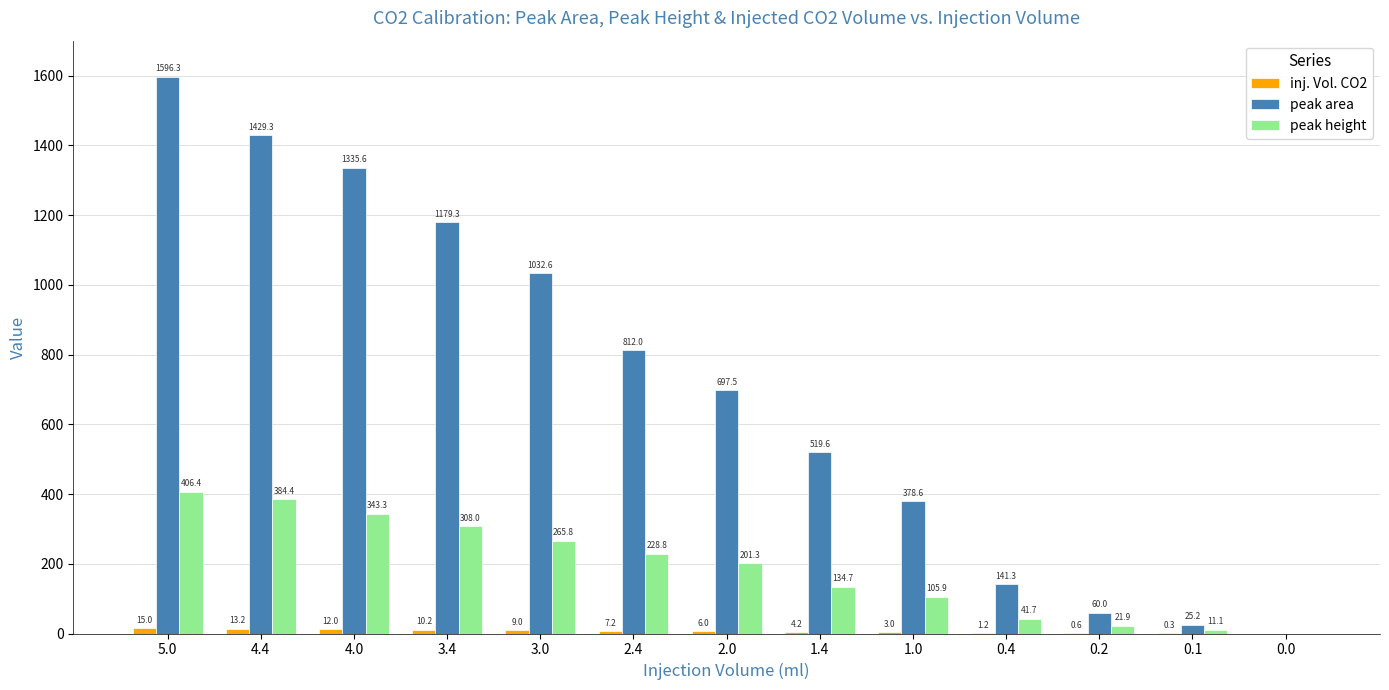

Which series has the largest range (max minus min)?

peak area